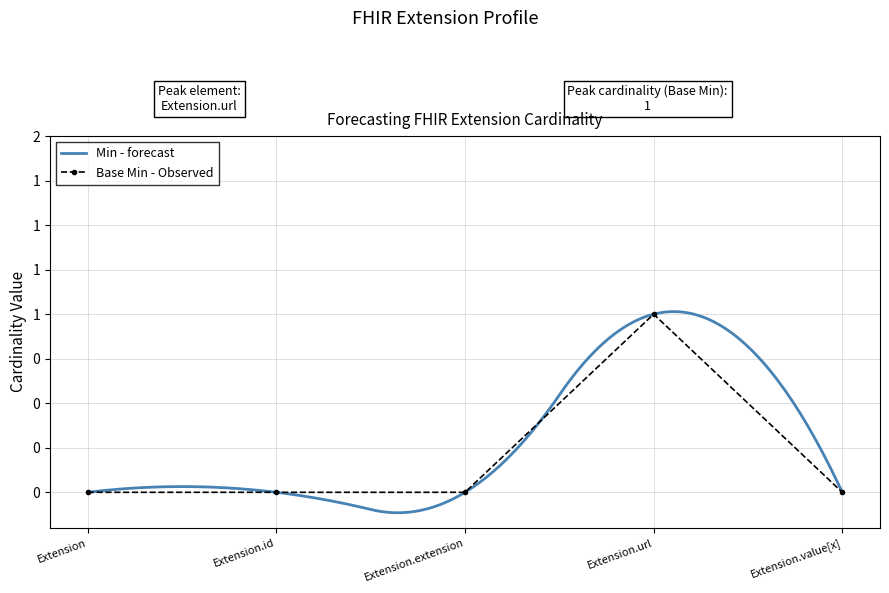

How many categories are shown in the chart?

5